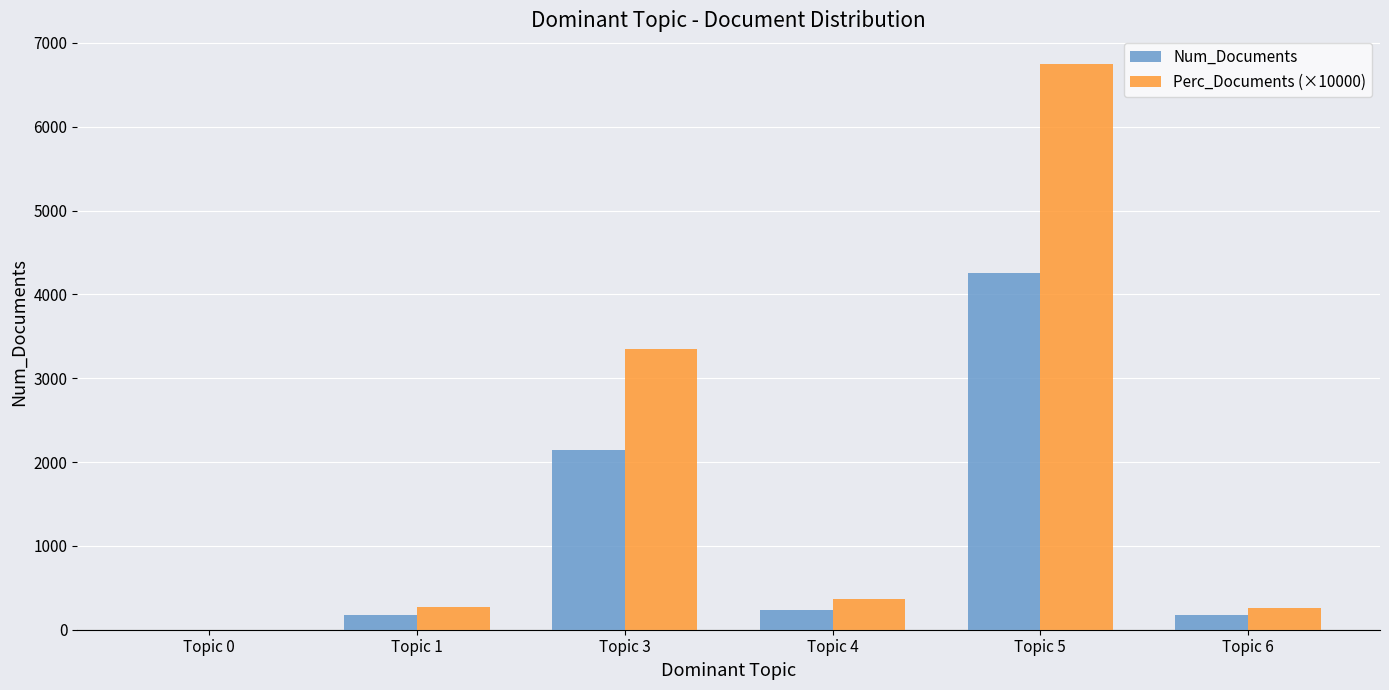

Which category has the highest value in the Perc_Documents (×10000) series?

Topic 5